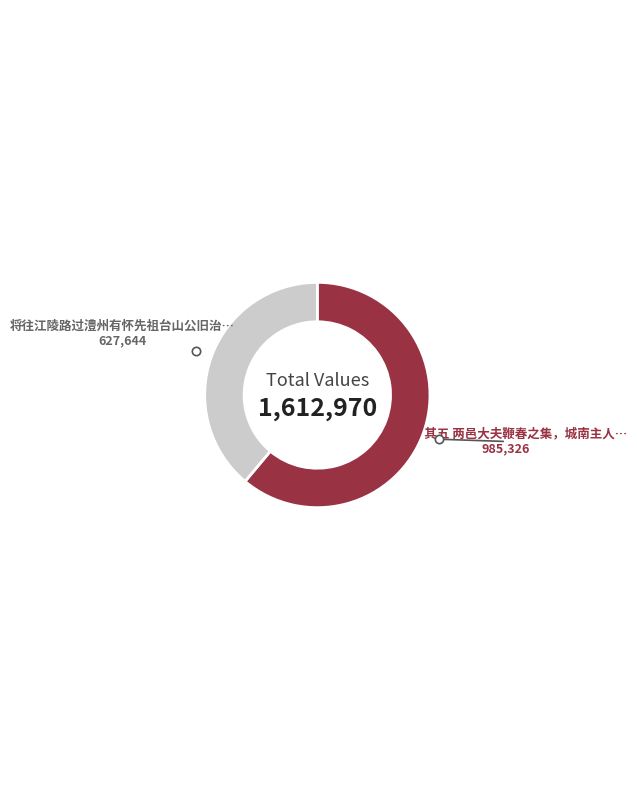

Is there any slice that represents more than half of the pie?

Yes